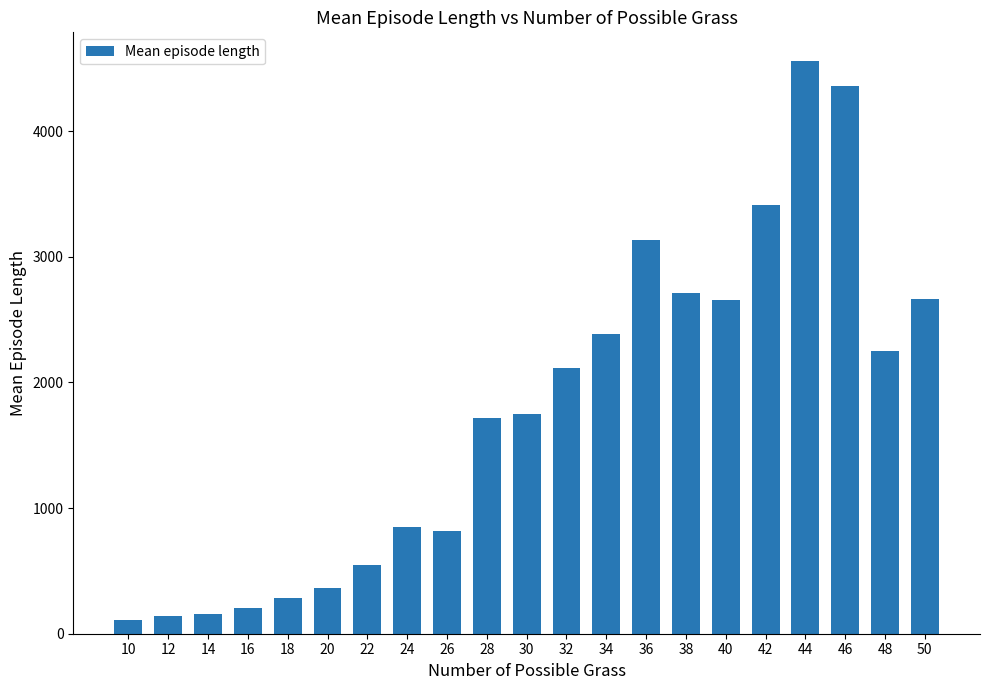

What is the ratio of the value at 42 to the value at 14?

22.0